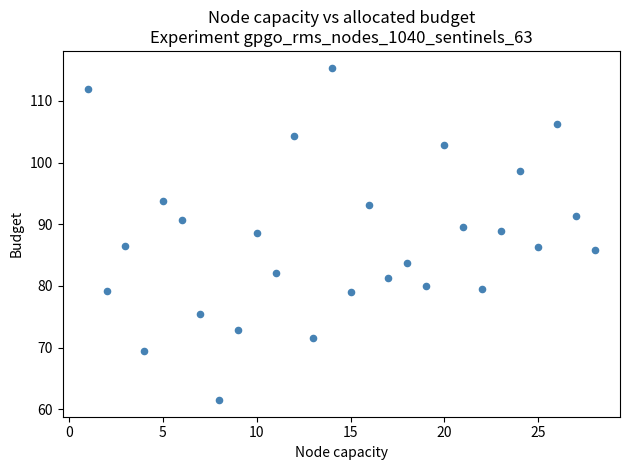

What is the range of Y values (max minus min)?

53.9